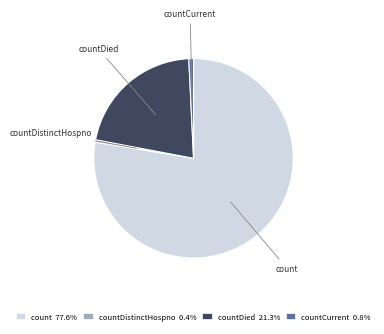

Is there a majority slice in this chart?

Yes